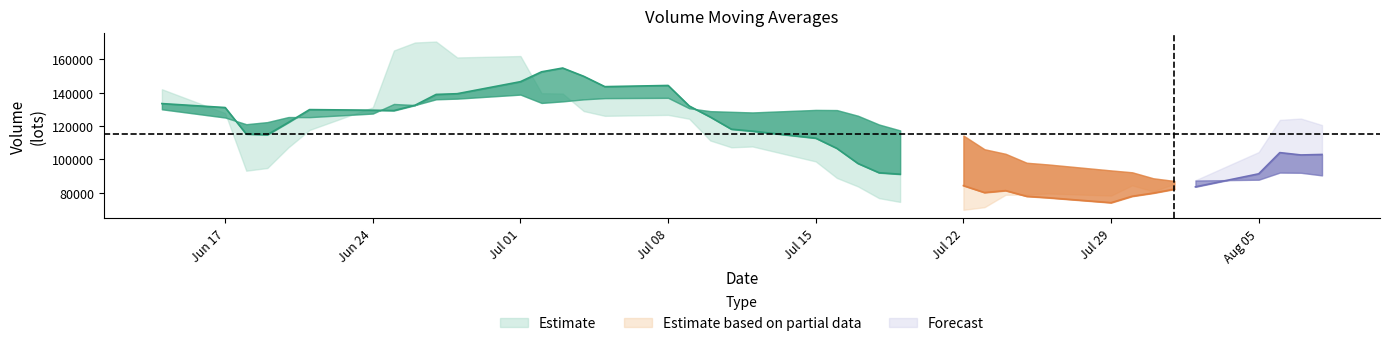

Where is the first local minimum for v_ma20?

2019-06-18